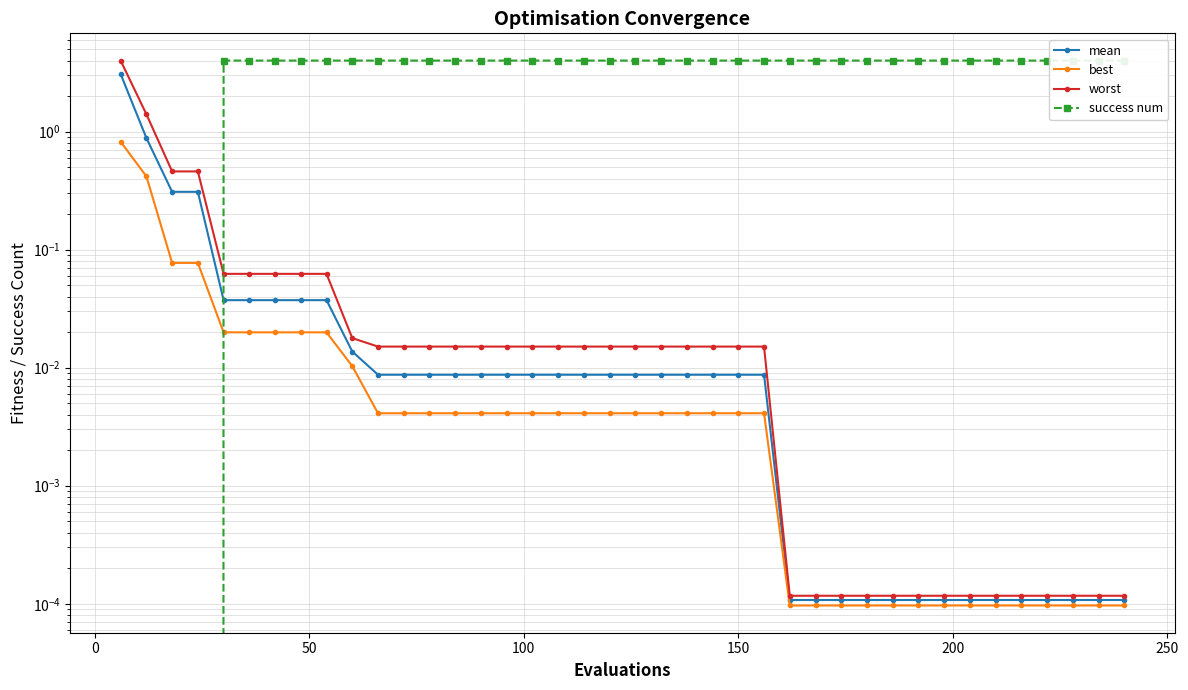

What is the highest value of the best series?

0.8